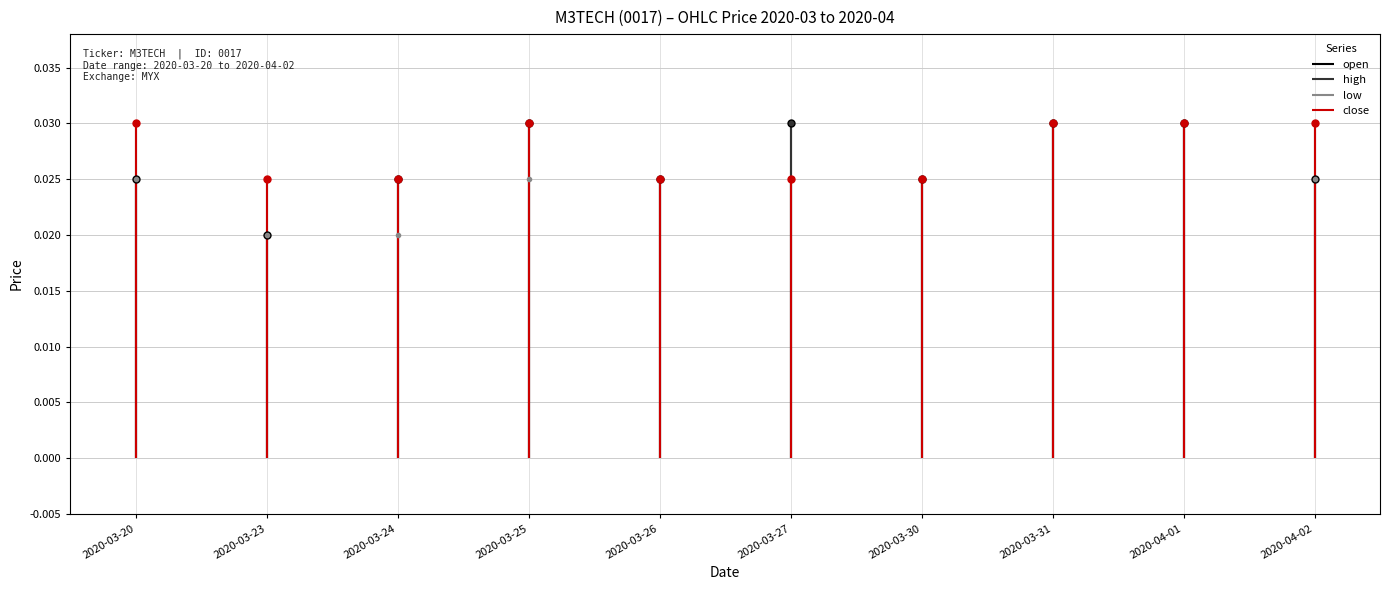

What are all the series names shown in the legend?

open, high, low, close